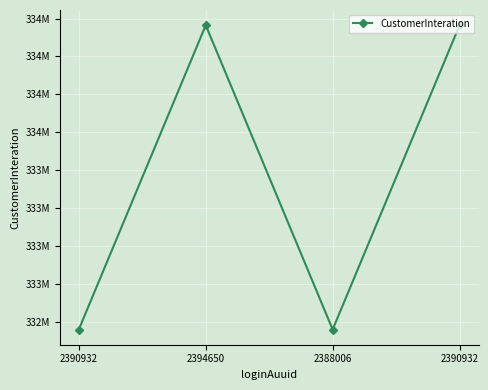

Does the chart have visible grid lines?

Yes